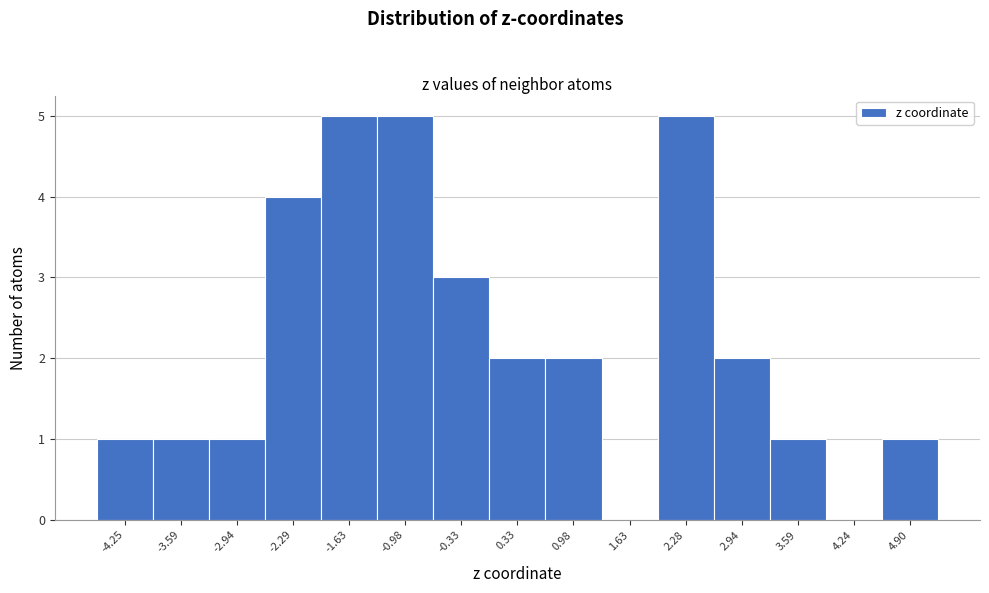

Reading right to left, transcribe all the data shown in this chart.

4.90=1	4.24=0	3.59=1	2.94=2	2.28=5	1.63=0	0.98=2	0.33=2	-0.33=3	-0.98=5	-1.63=5	-2.29=4	-2.94=1	-3.59=1	-4.25=1